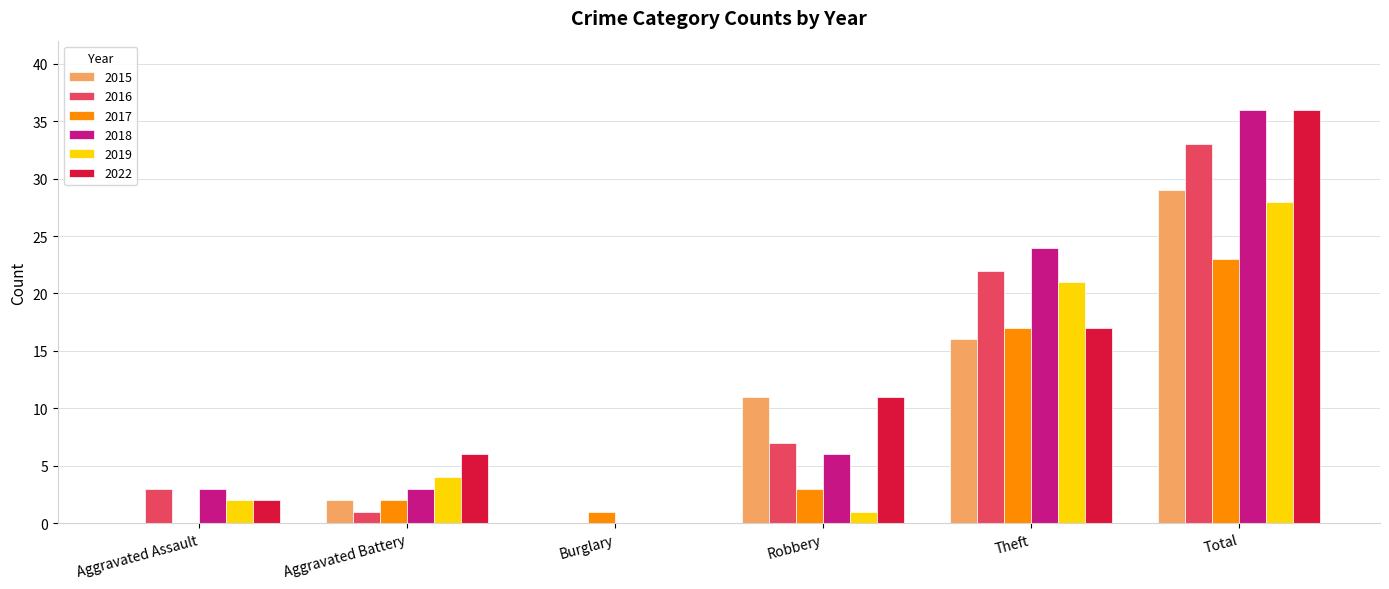

The value of 2015 at Burglary is 0. True or false?

True